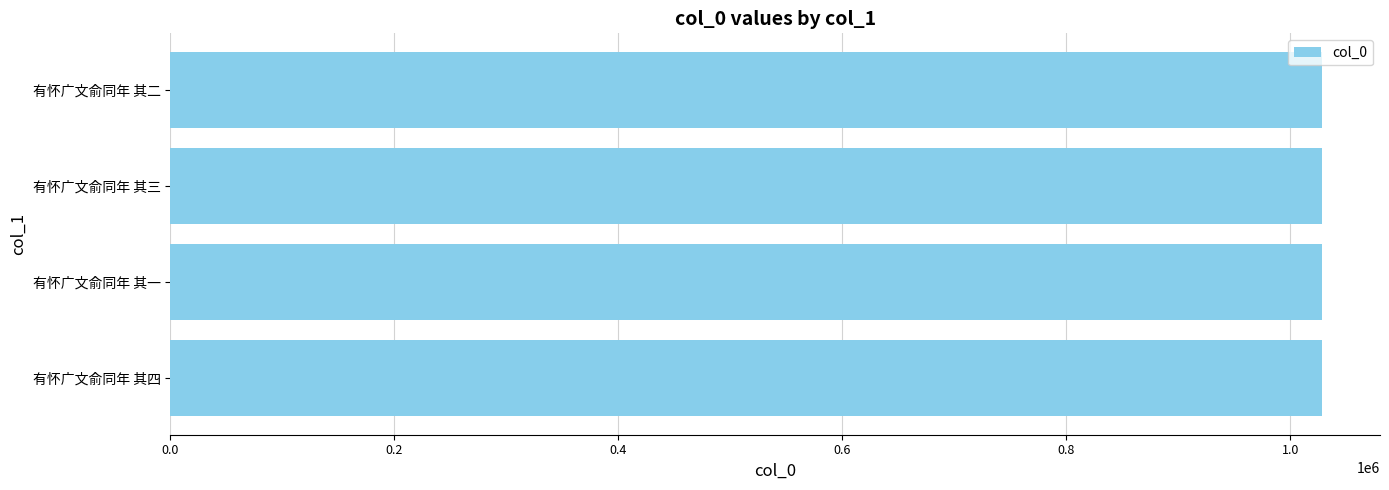

What value does the data have at 有怀广文俞同年 其二?

1028818